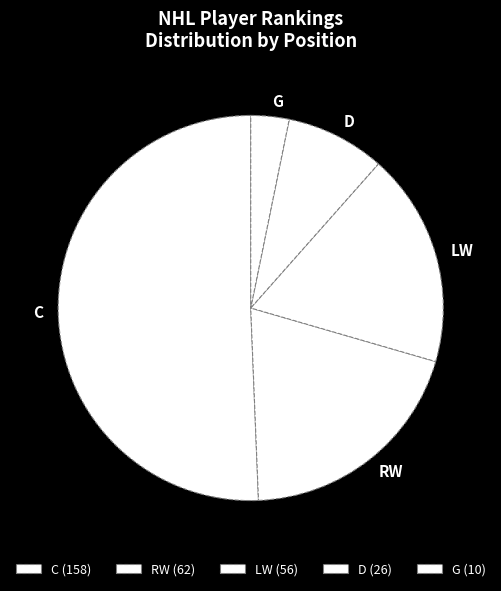

Is LW the majority of the pie?

No